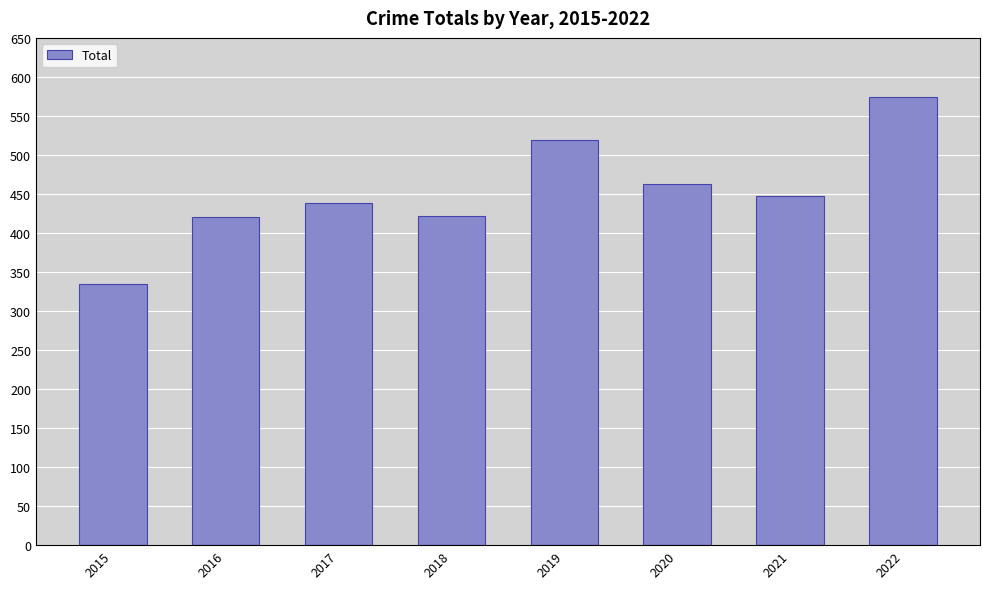

What is the change in value from 2015 to 2017?

+105